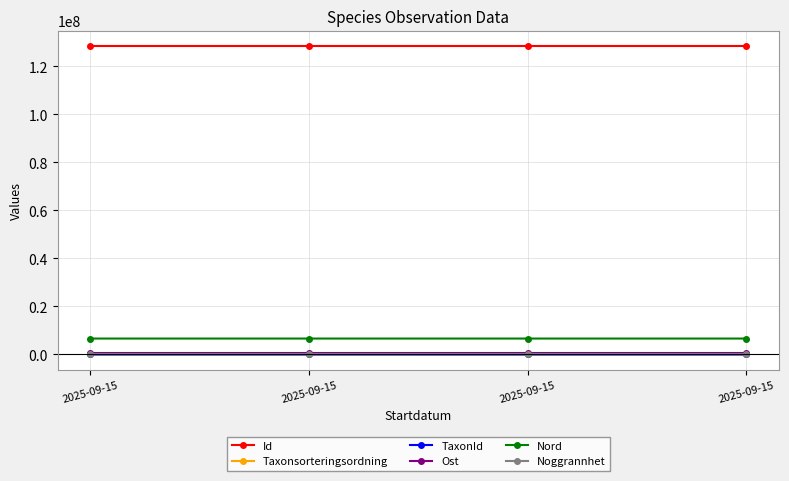

The value of TaxonId at 2025-09-15 is 1051. True or false?

False